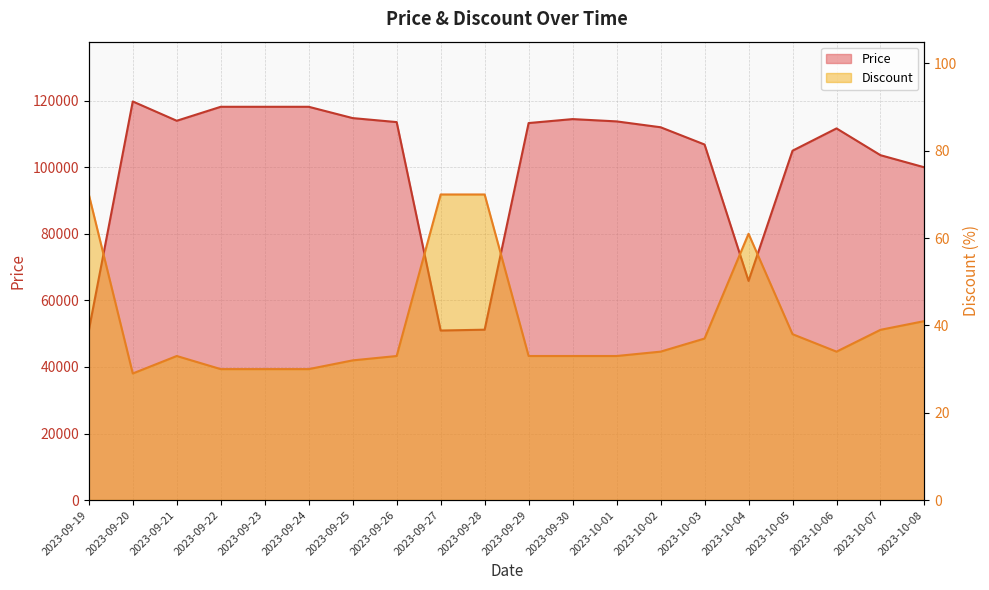

True or false: Discount and Price cross at least once.

False